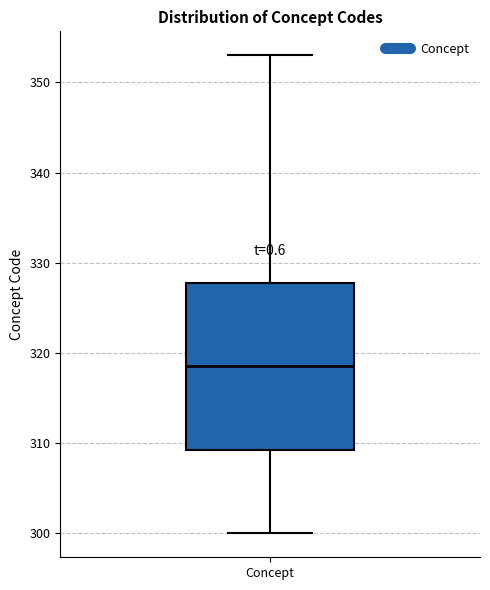

Read this box plot against the y-axis: the position of the median line, the range covered by the box, and the ends of both whiskers. The values are not printed on the chart, so give them approximately, as read against the axis.

median 319, box 309 to 328, whiskers 300 to 353